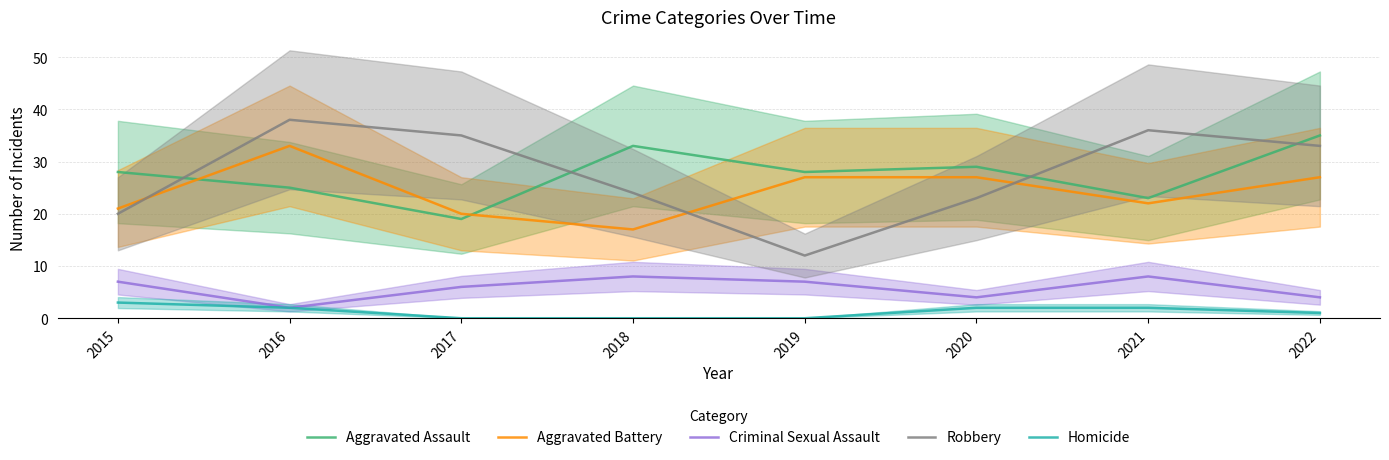

List the labels in order of Aggravated Assault value, largest first.

2022, 2018, 2020, 2015, 2019, 2016, 2021, 2017